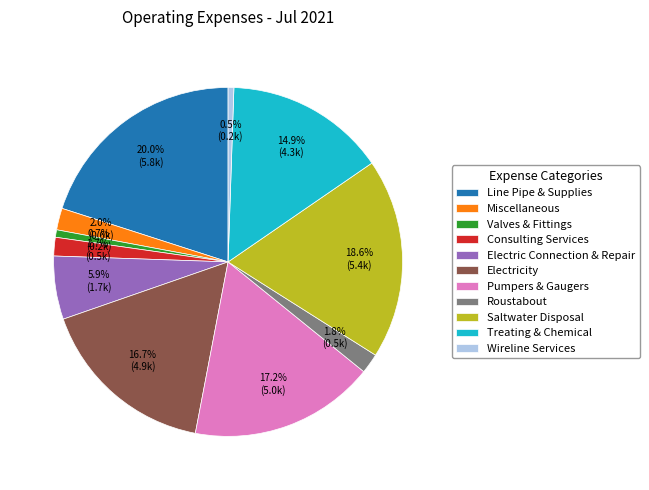

Is there any slice that represents more than half of the pie?

No